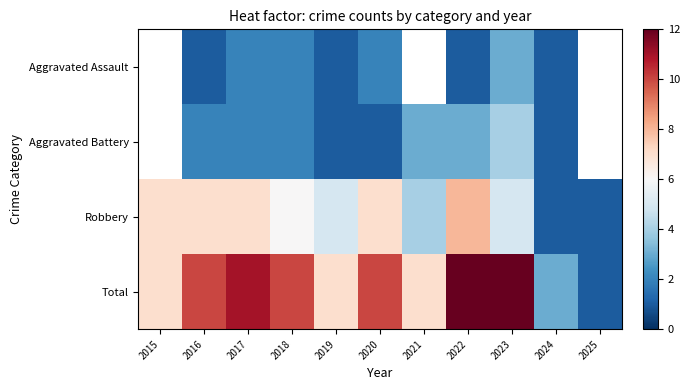

What is the total value across all series at 2018?

20.0